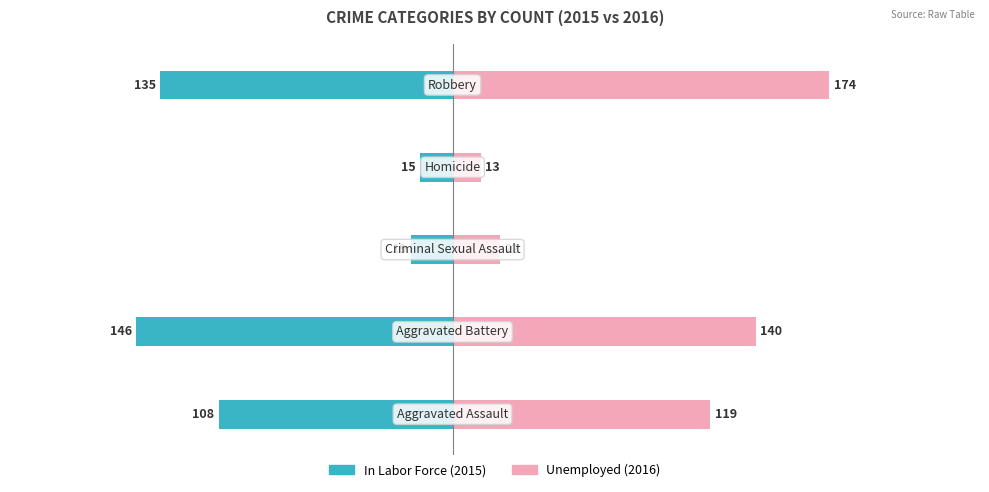

What are all the series names shown in the legend?

In Labor Force, Unemployed